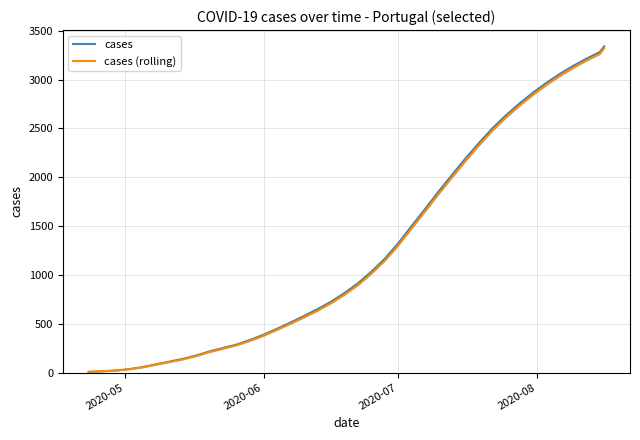

What is the maximum value shown in the chart?

3340.0